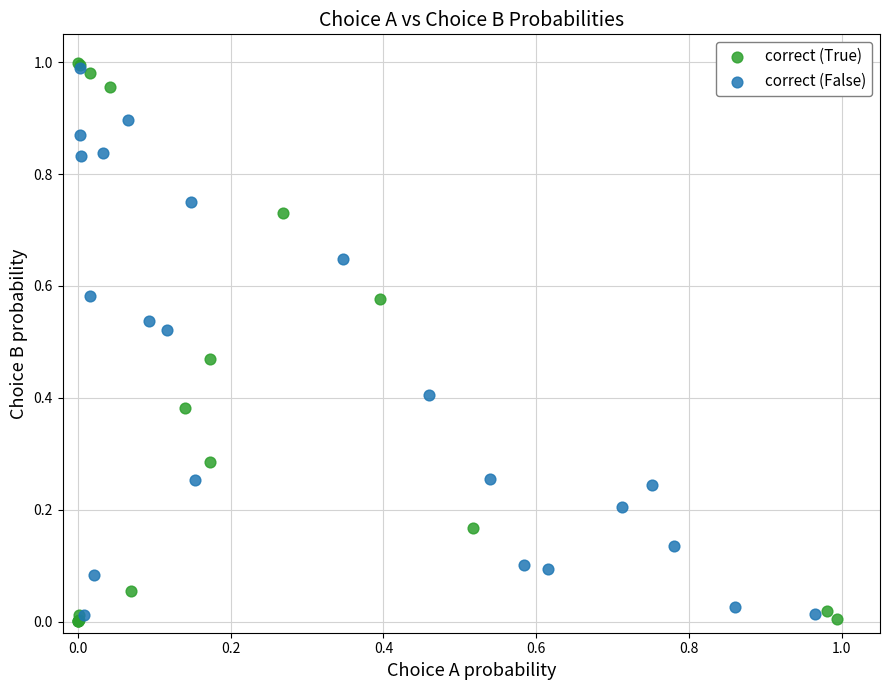

Which series has the widest spread of Y values?

correct (True)